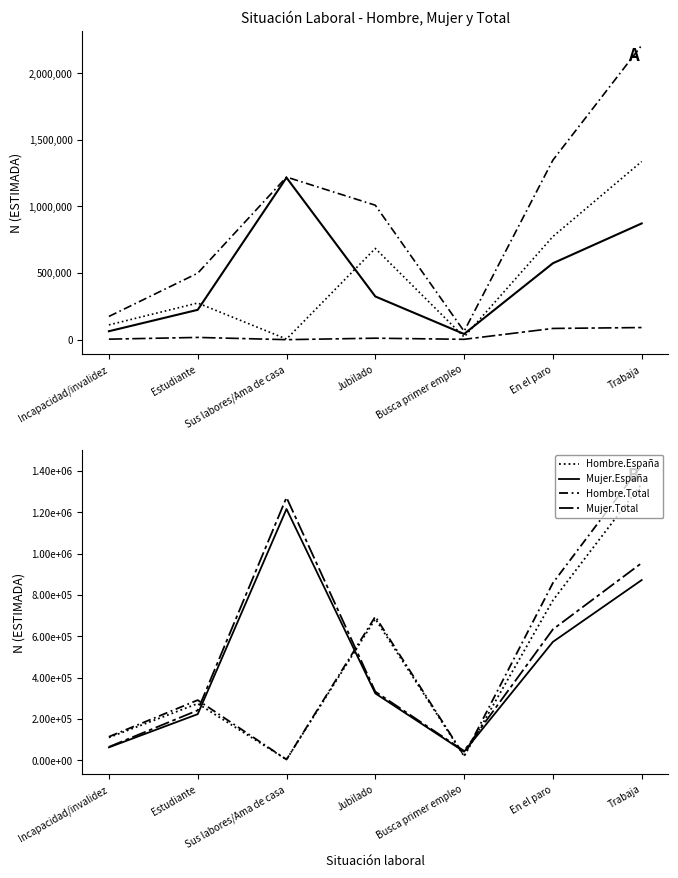

The value of Hombre (N estimada) at Busca primer empleo is 20338. True or false?

True